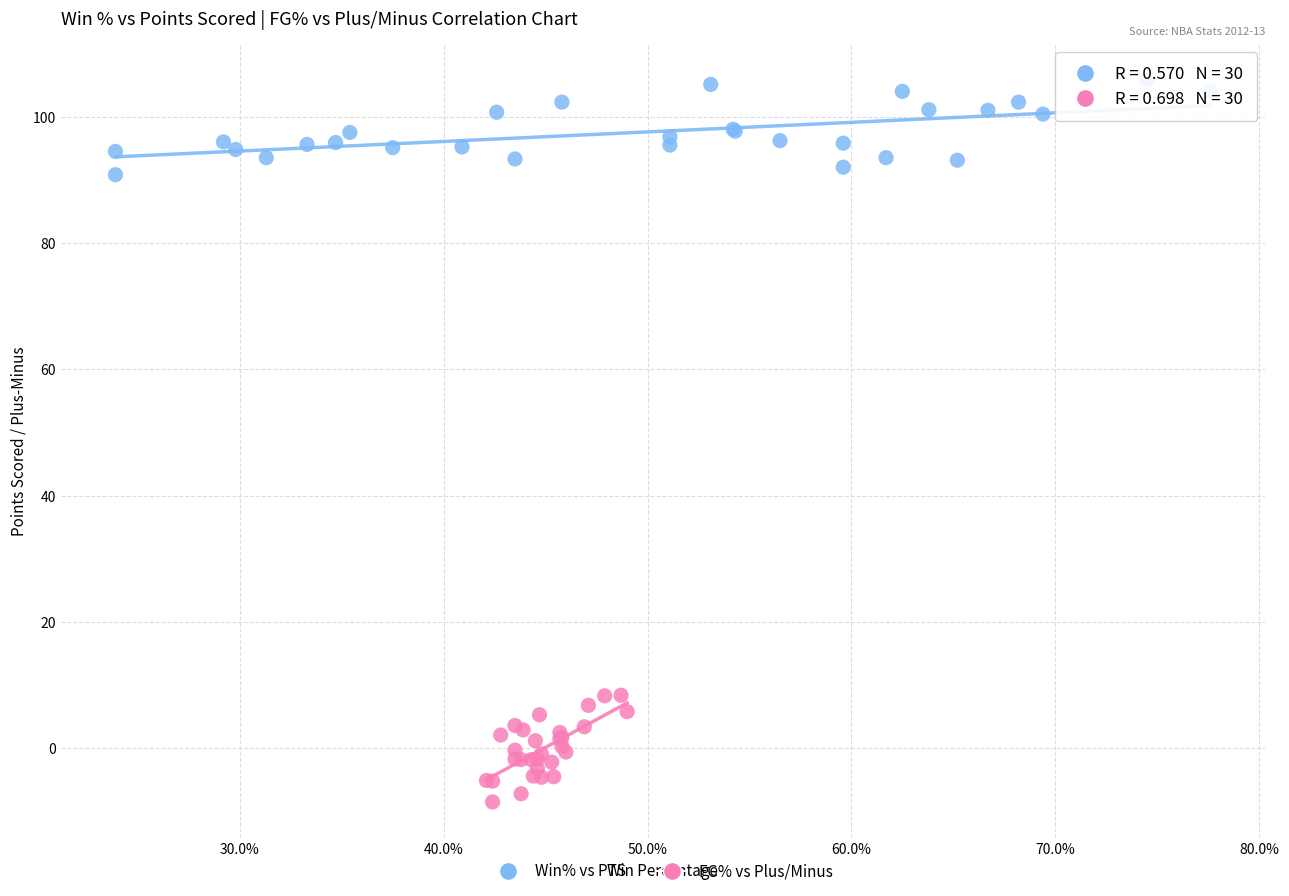

Which series has the widest spread of Y values?

FG% vs Plus/Minus